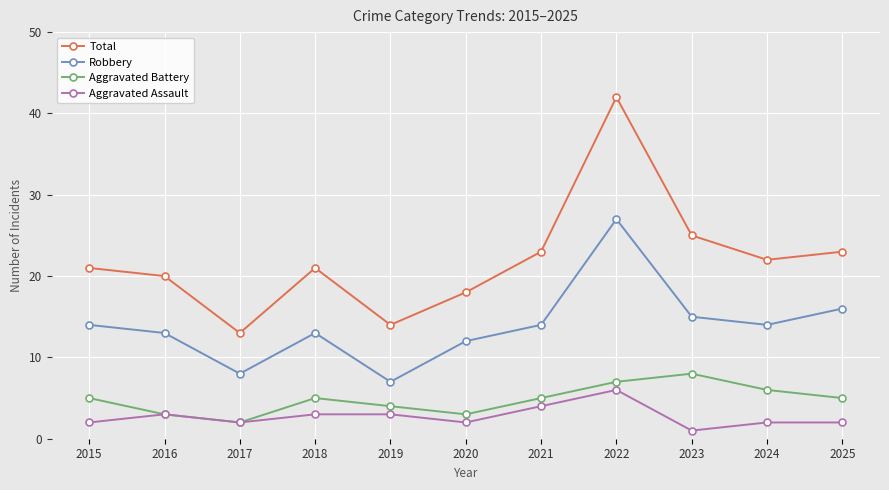

Which category has the lowest value in the Total series?

2017